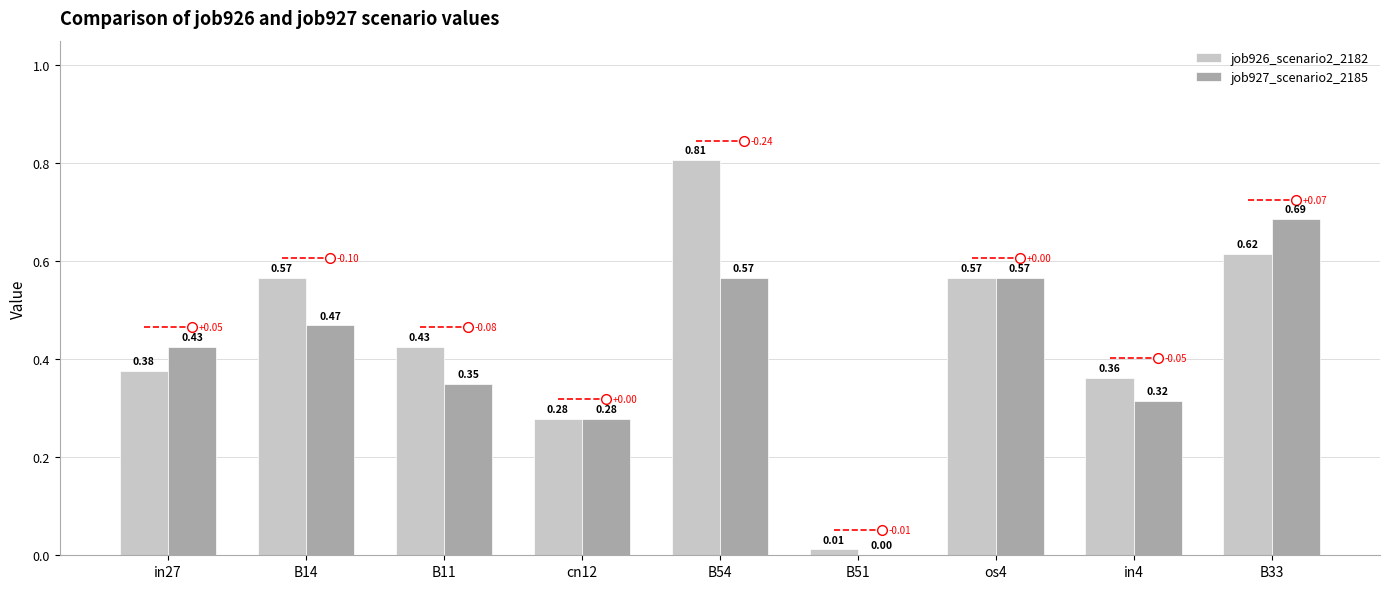

How many series are shown in this chart?

2